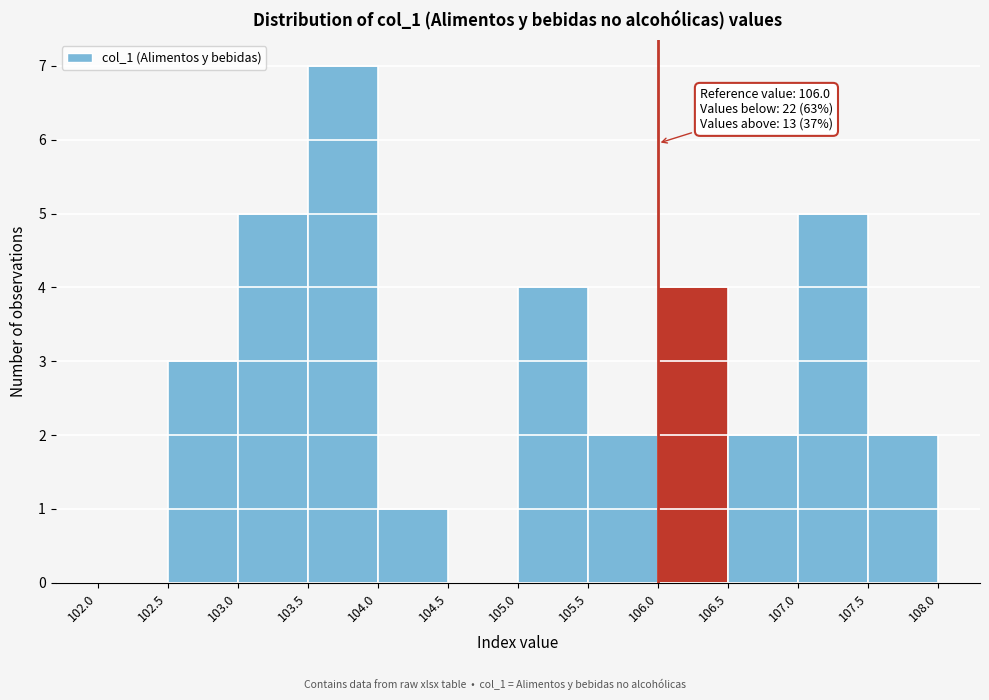

Over which range of the x-axis is the bar tallest?

103.5 to 104.0